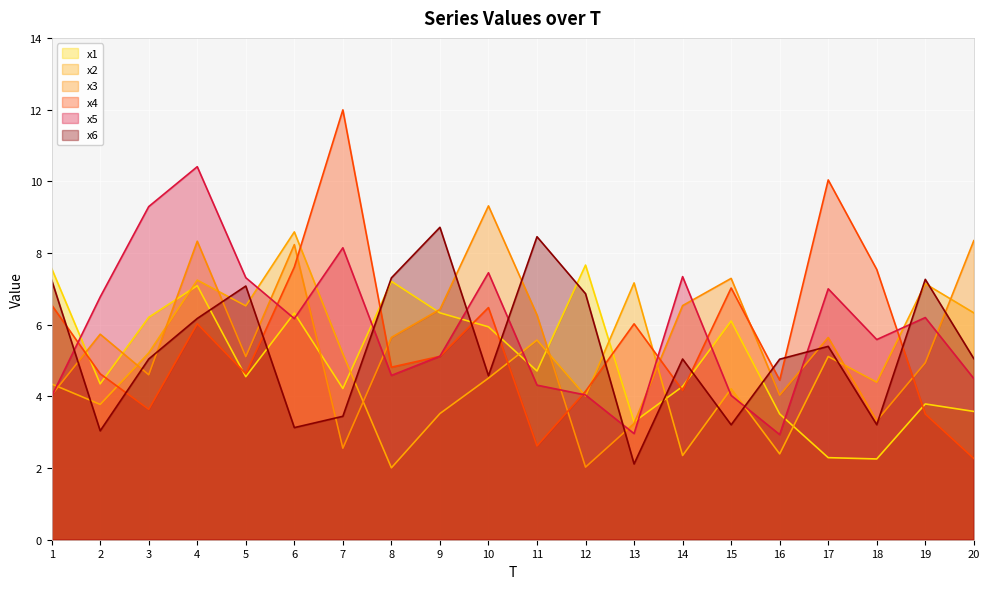

At how many categories does at least one series exceed 2?

20